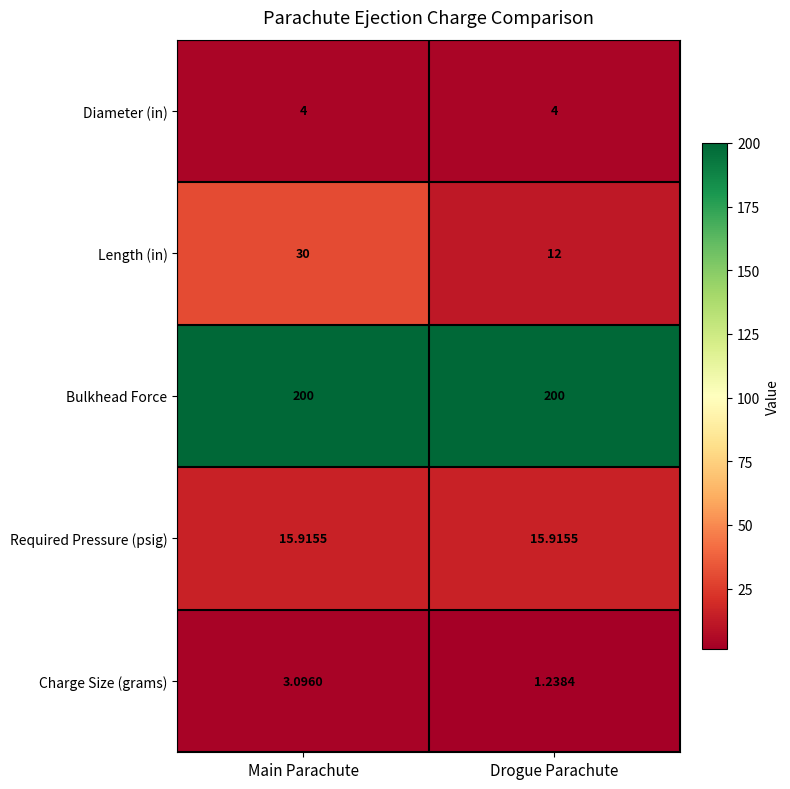

Between Main Parachute and Drogue Parachute, which series saw the biggest shift?

Length (in)